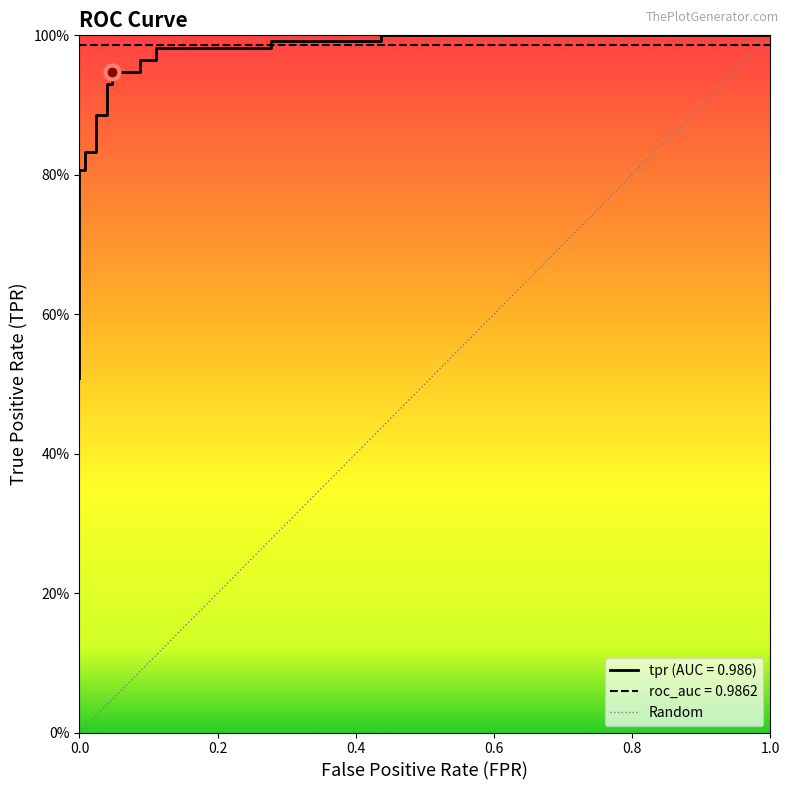

What is the maximum value shown in the chart?

1